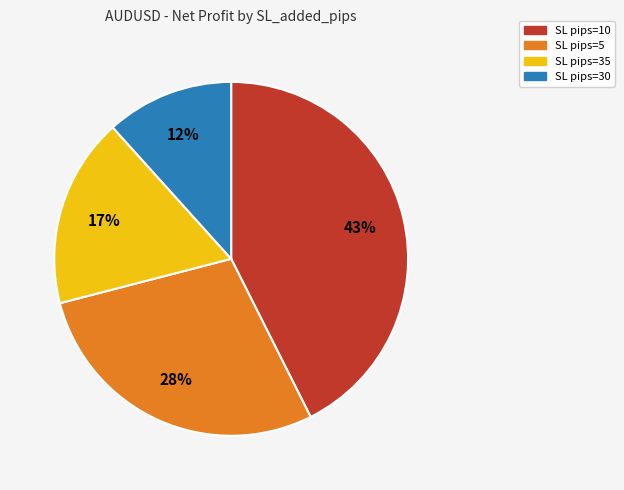

To the nearest percent, what is the average slice percentage?

25%